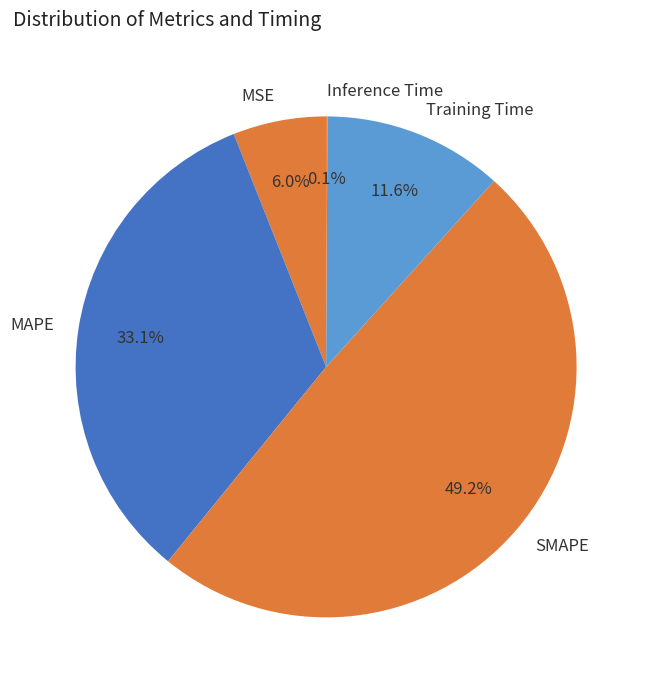

Is it true that SMAPE is 49% of the pie?

True